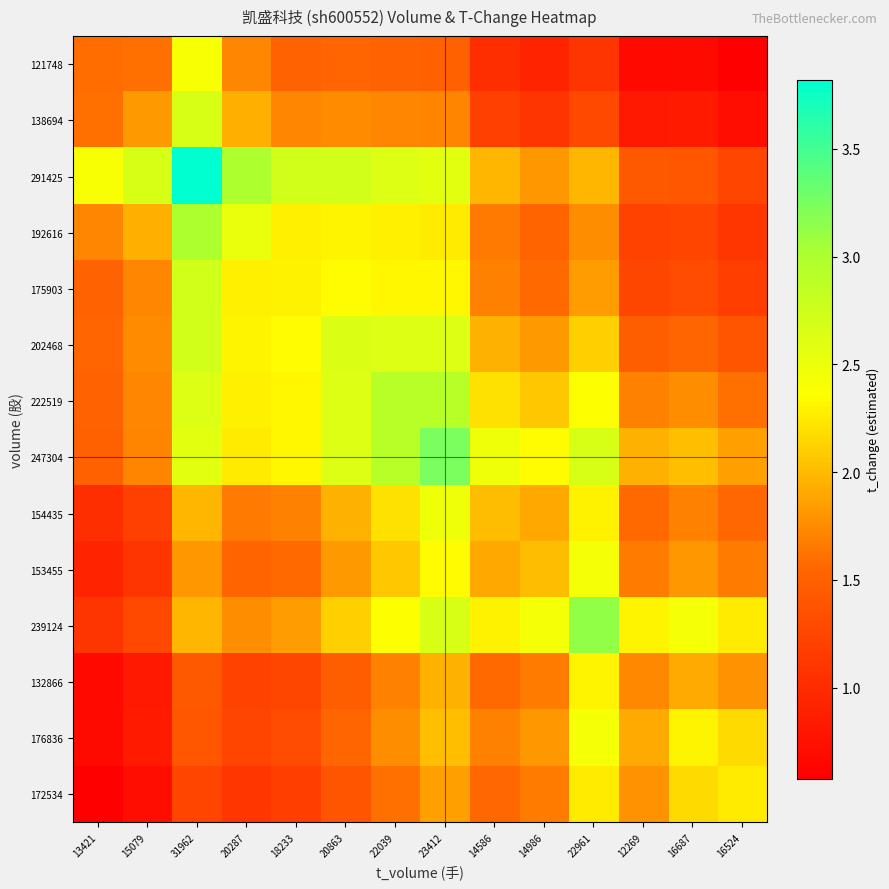

Reading left to right, what are all the values shown in this chart?

121748: 13421=1.6	15079=1.6	31962=2.4	20287=1.7	18233=1.5	20863=1.5	22039=1.5	23412=1.5	14586=1.0	14986=0.9	22961=1.1	12269=0.7	16687=0.7	16524=0.6
138694: 13421=1.6	15079=1.8	31962=2.7	20287=1.9	18233=1.7	20863=1.8	22039=1.7	23412=1.7	14586=1.2	14986=1.1	22961=1.3	12269=0.8	16687=0.8	16524=0.7
291425: 13421=2.4	15079=2.7	31962=3.8	20287=3.0	18233=2.7	20863=2.7	22039=2.6	23412=2.6	14586=2.0	14986=1.8	22961=2.0	12269=1.4	16687=1.4	16524=1.2
192616: 13421=1.7	15079=1.9	31962=3.0	20287=2.5	18233=2.3	20863=2.3	22039=2.3	23412=2.3	14586=1.7	14986=1.5	22961=1.8	12269=1.2	16687=1.2	16524=1.1
175903: 13421=1.5	15079=1.7	31962=2.7	20287=2.3	18233=2.3	20863=2.3	22039=2.3	23412=2.3	14586=1.7	14986=1.6	22961=1.8	12269=1.3	16687=1.3	16524=1.2
202468: 13421=1.5	15079=1.8	31962=2.7	20287=2.3	18233=2.3	20863=2.6	22039=2.6	23412=2.6	14586=2.0	14986=1.8	22961=2.1	12269=1.5	16687=1.5	16524=1.4
222519: 13421=1.5	15079=1.7	31962=2.6	20287=2.3	18233=2.3	20863=2.6	22039=2.9	23412=2.9	14586=2.2	14986=2.1	22961=2.4	12269=1.7	16687=1.8	16524=1.6
247304: 13421=1.5	15079=1.7	31962=2.6	20287=2.3	18233=2.3	20863=2.6	22039=2.9	23412=3.2	14586=2.5	14986=2.3	22961=2.7	12269=2.0	16687=2.0	16524=1.9
154435: 13421=1.0	15079=1.2	31962=2.0	20287=1.7	18233=1.7	20863=2.0	22039=2.2	23412=2.5	14586=2.0	14986=1.9	22961=2.3	12269=1.6	16687=1.7	16524=1.6
153455: 13421=0.9	15079=1.1	31962=1.8	20287=1.5	18233=1.6	20863=1.8	22039=2.1	23412=2.3	14586=1.9	14986=2.0	22961=2.4	12269=1.7	16687=1.8	16524=1.7
239124: 13421=1.1	15079=1.3	31962=2.0	20287=1.8	18233=1.8	20863=2.1	22039=2.4	23412=2.7	14586=2.3	14986=2.4	22961=3.1	12269=2.3	16687=2.4	16524=2.3
132866: 13421=0.7	15079=0.8	31962=1.4	20287=1.2	18233=1.3	20863=1.5	22039=1.7	23412=2.0	14586=1.6	14986=1.7	22961=2.3	12269=1.7	16687=1.9	16524=1.8
176836: 13421=0.7	15079=0.8	31962=1.4	20287=1.2	18233=1.3	20863=1.5	22039=1.8	23412=2.0	14586=1.7	14986=1.8	22961=2.4	12269=1.9	16687=2.3	16524=2.2
172534: 13421=0.6	15079=0.7	31962=1.2	20287=1.1	18233=1.2	20863=1.4	22039=1.6	23412=1.9	14586=1.6	14986=1.7	22961=2.3	12269=1.8	16687=2.2	16524=2.3